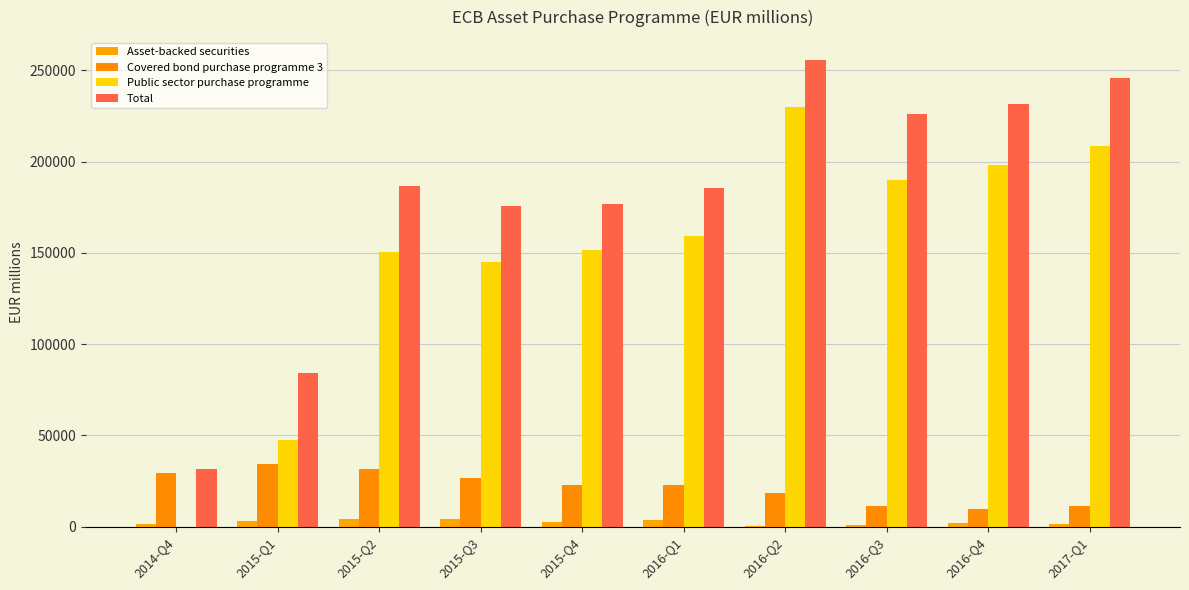

Reading left to right, list all the values displayed in this chart.

Asset-backed securities: 2014-Q4=1744	2015-Q1=2877	2015-Q2=4173	2015-Q3=4219	2015-Q4=2309	2016-Q1=3667	2016-Q2=594	2016-Q3=1087	2016-Q4=2159	2017-Q1=1365
Covered bond purchase programme 3: 2014-Q4=29686	2015-Q1=34163	2015-Q2=31718	2015-Q3=26575	2015-Q4=22665	2016-Q1=22800	2016-Q2=18269	2016-Q3=11493	2016-Q4=9799	2017-Q1=11497
Public sector purchase programme: 2014-Q4=0	2015-Q1=47383	2015-Q2=150765	2015-Q3=145193	2015-Q4=151589	2016-Q1=159373	2016-Q2=230244	2016-Q3=190135	2016-Q4=198151	2017-Q1=208384
Total: 2014-Q4=31430	2015-Q1=84423	2015-Q2=186656	2015-Q3=175987	2015-Q4=176563	2016-Q1=185840	2016-Q2=255508	2016-Q3=226110	2016-Q4=231609	2017-Q1=245827